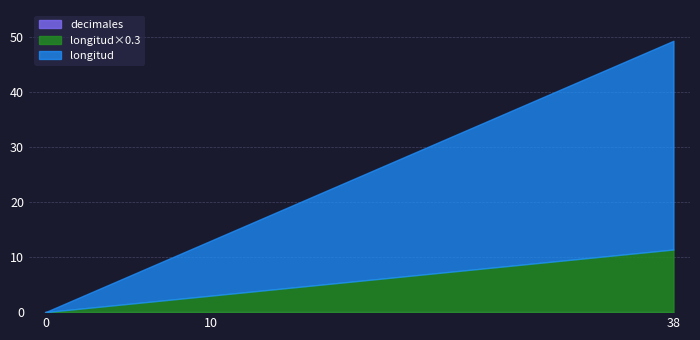

At which category is the sum across all series the highest?

38